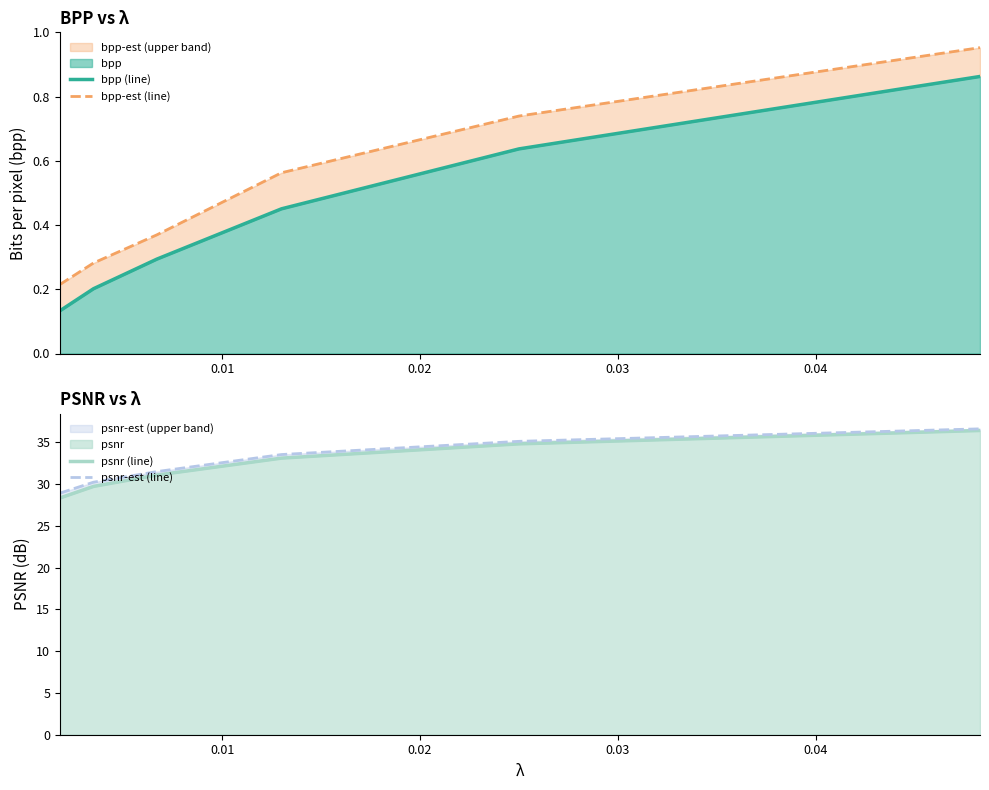

True or false: psnr (line) and bpp (line) cross at least once.

False